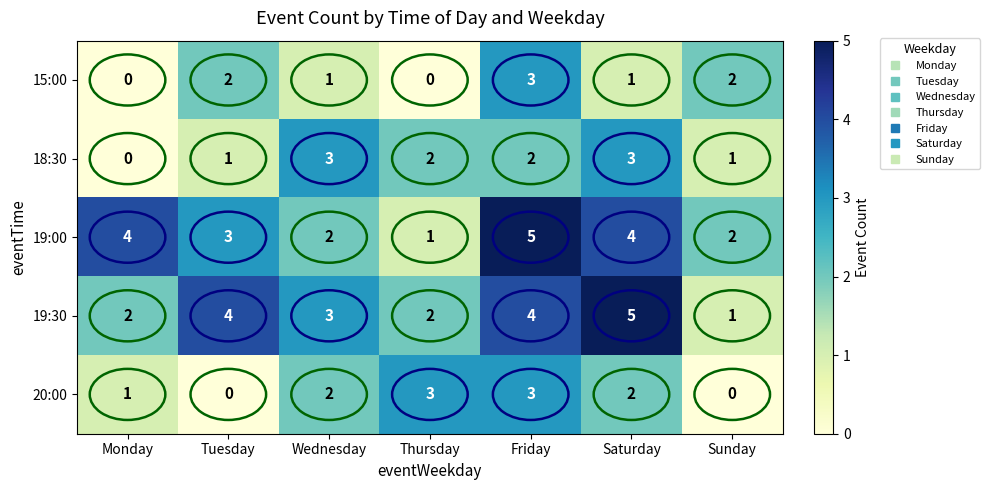

At which category is the sum across all series the highest?

Friday